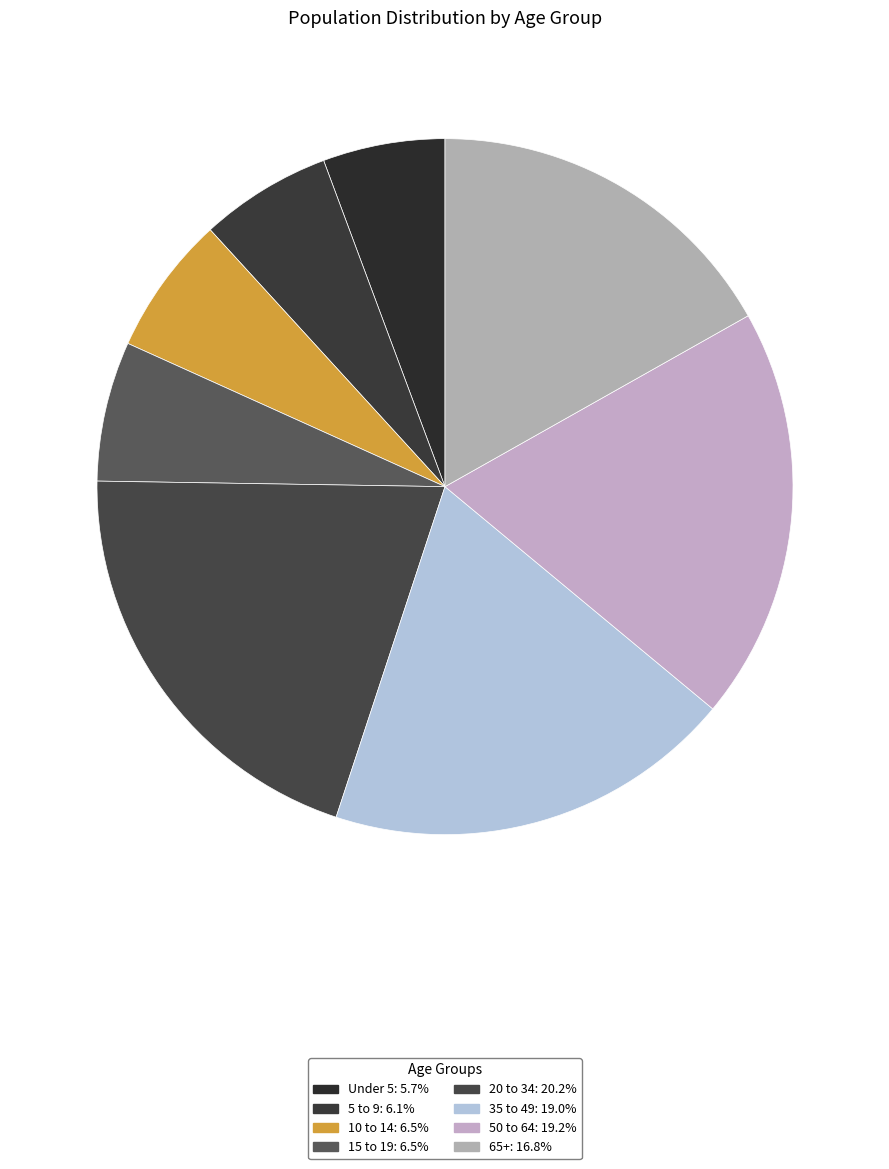

How many segments does this pie chart have?

8